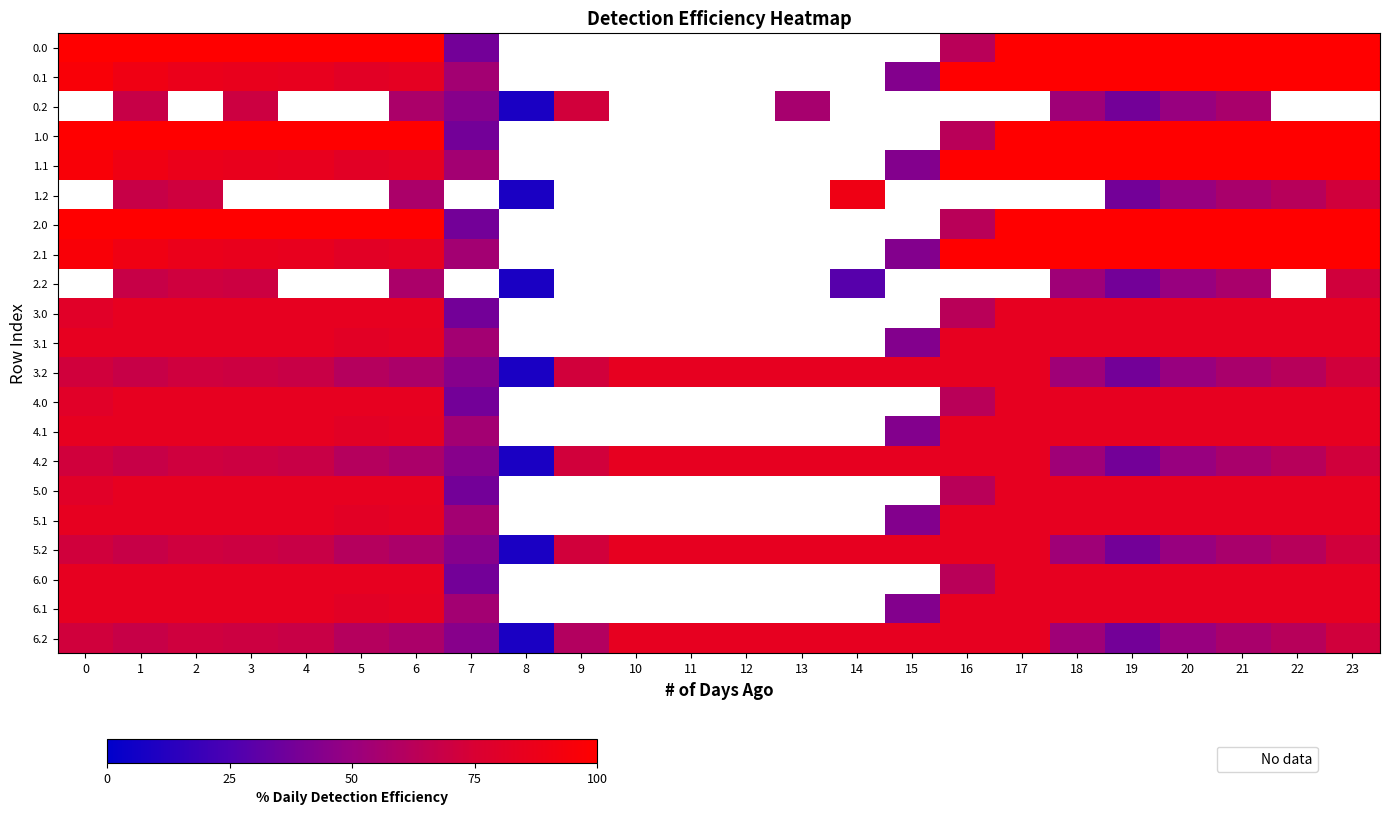

True or false: 2.1 has a value of 96.1 at 0.

True